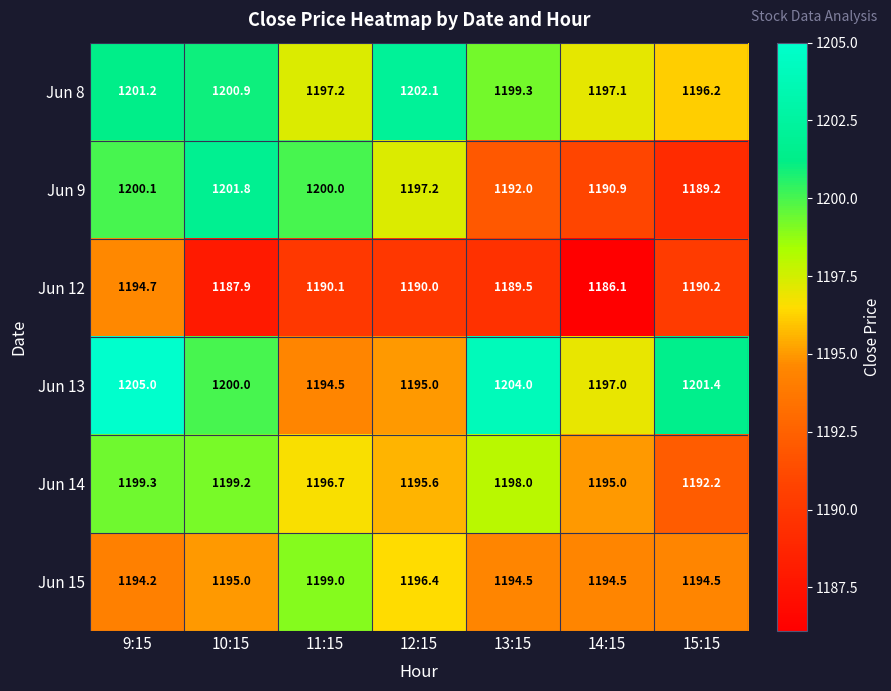

What is the approximate value of Jun 15 at 9:15?

1194.2